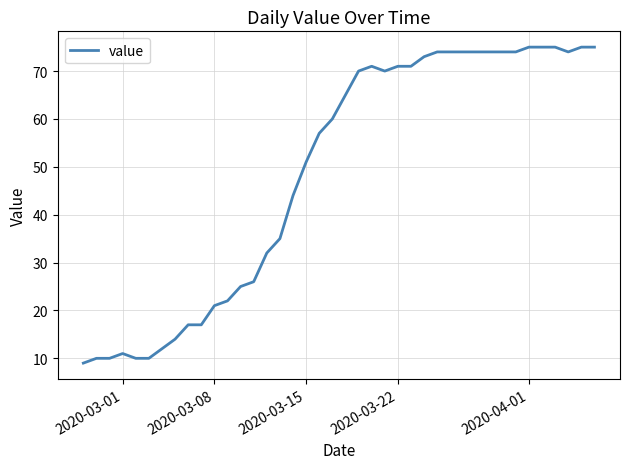

What is the greatest value displayed?

75